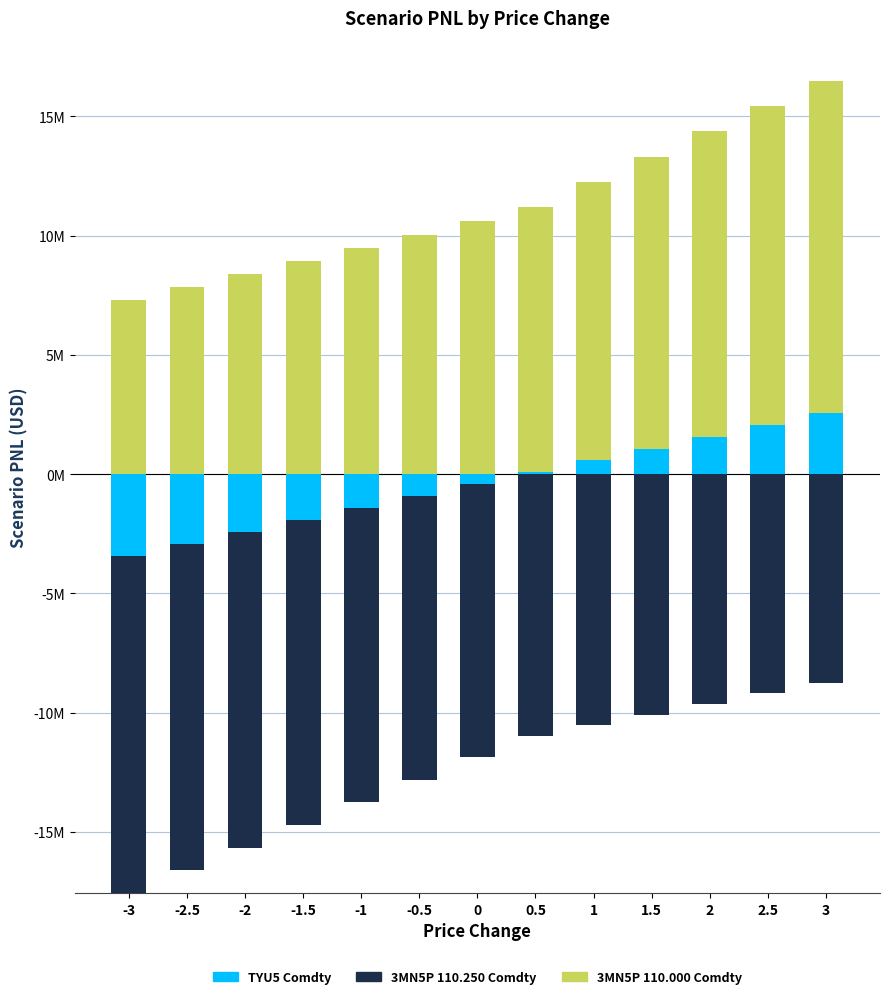

At which category is the sum across all series the highest?

3